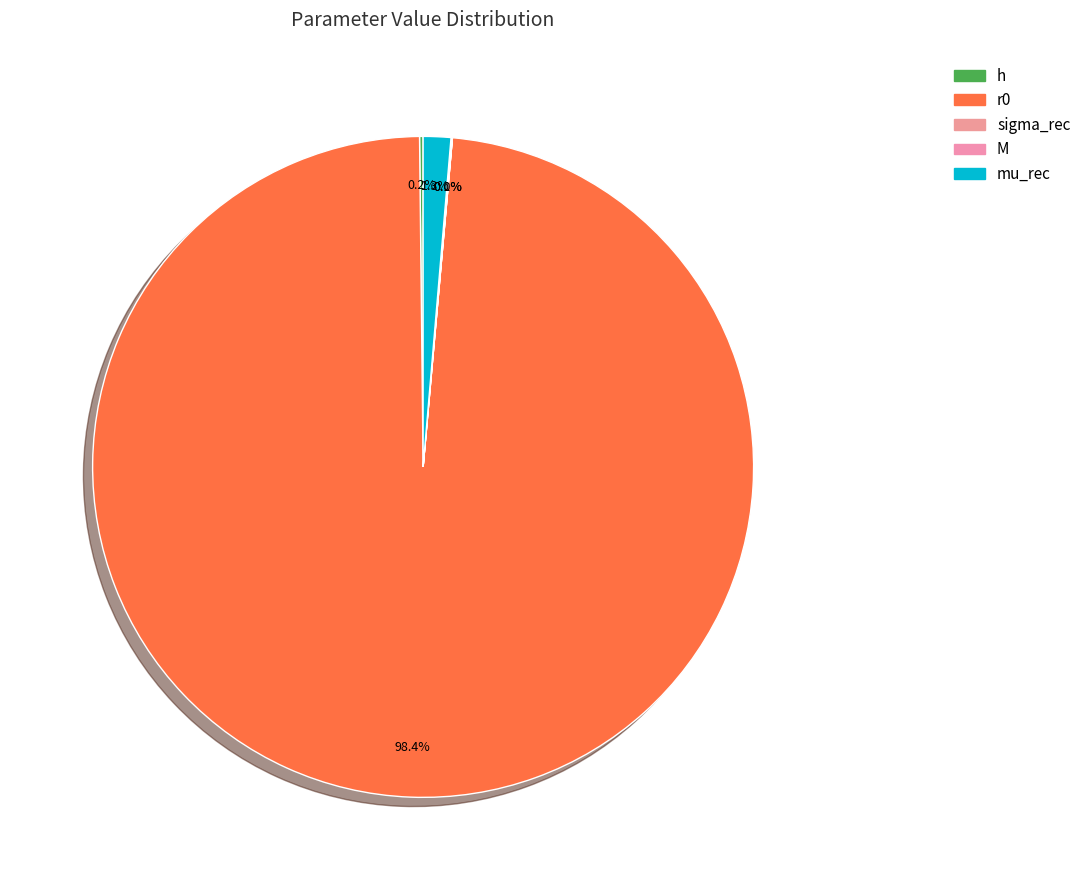

Between M and mu_rec, which is larger?

mu_rec